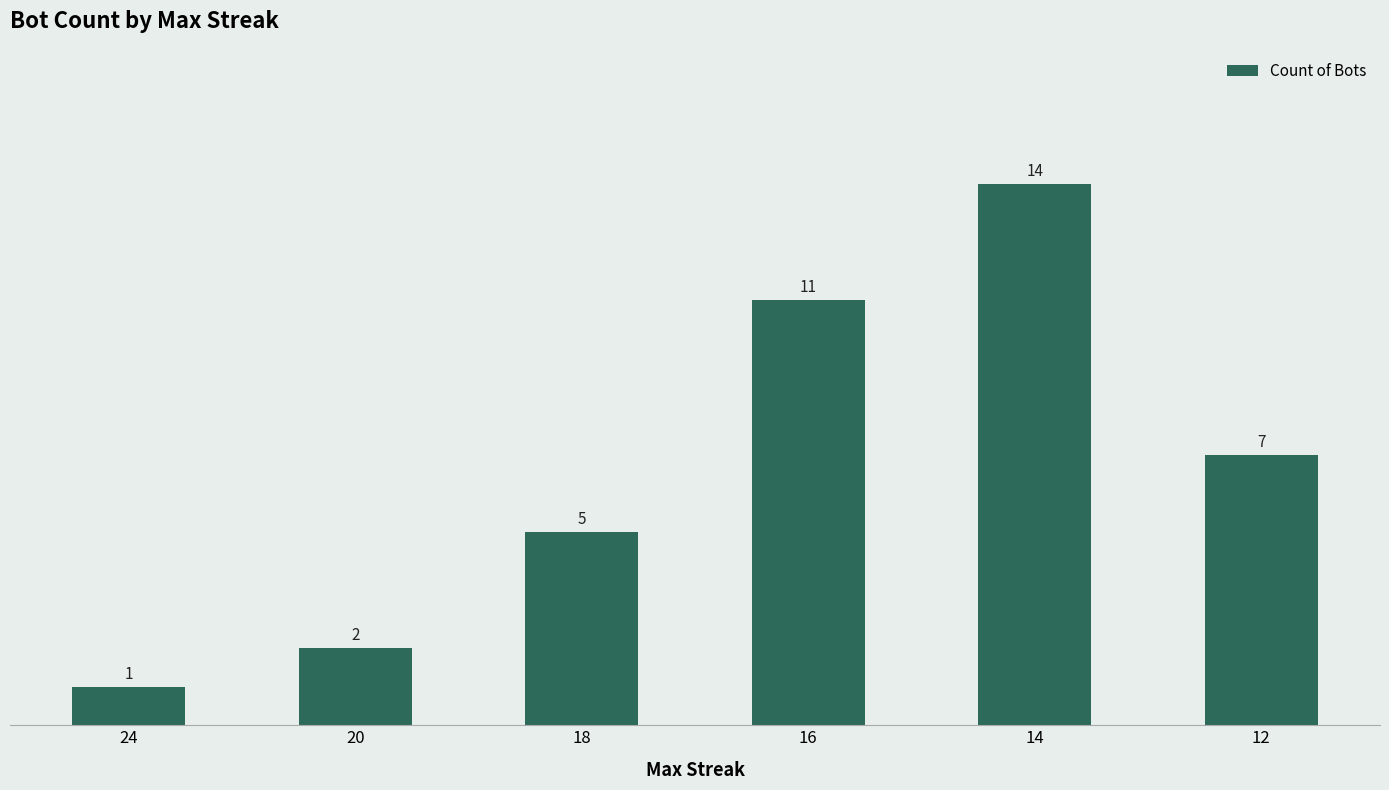

What is the approximate value at 20?

2